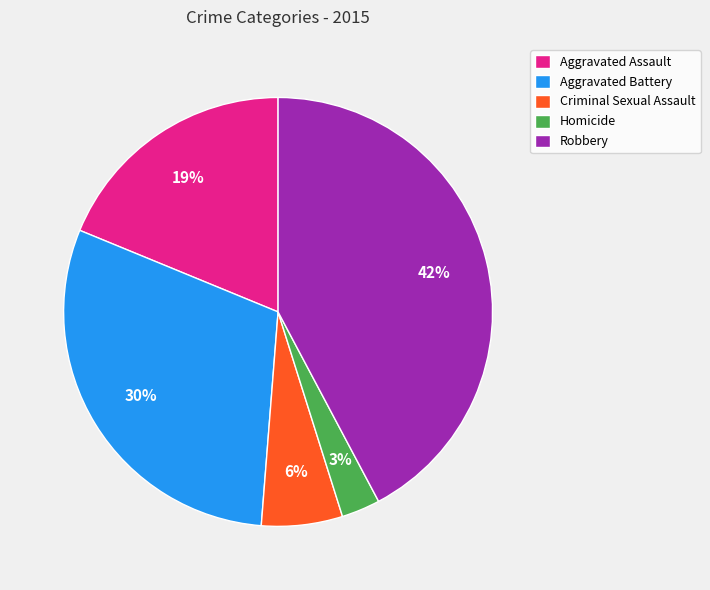

The Aggravated Battery slice represents 30% of the pie. True or false?

True